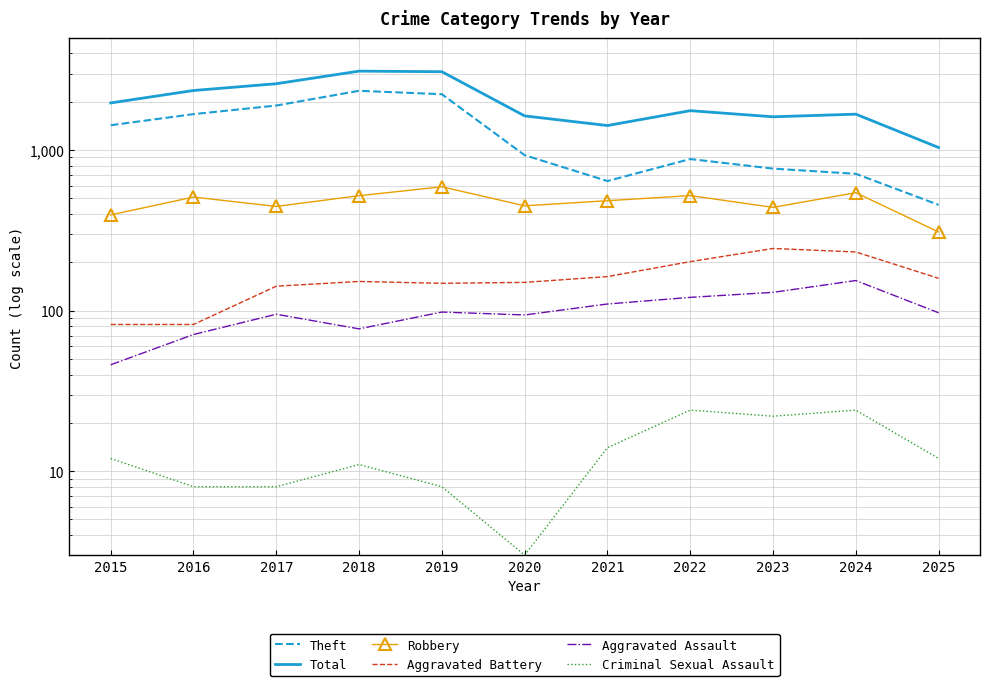

True or false: Total and Aggravated Assault intersect in this chart.

False